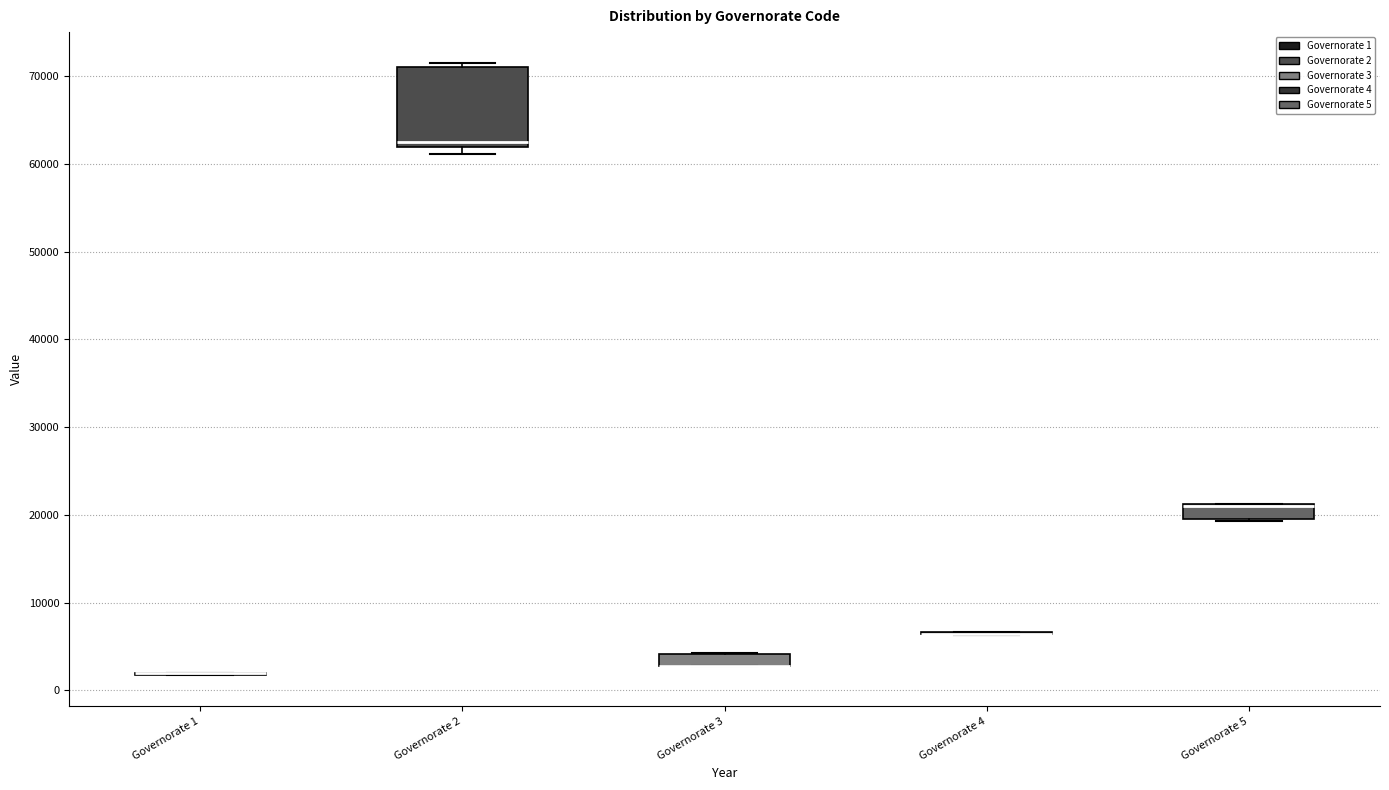

Comparing the boxes themselves (not the whiskers), which one is the tallest?

Governorate 2